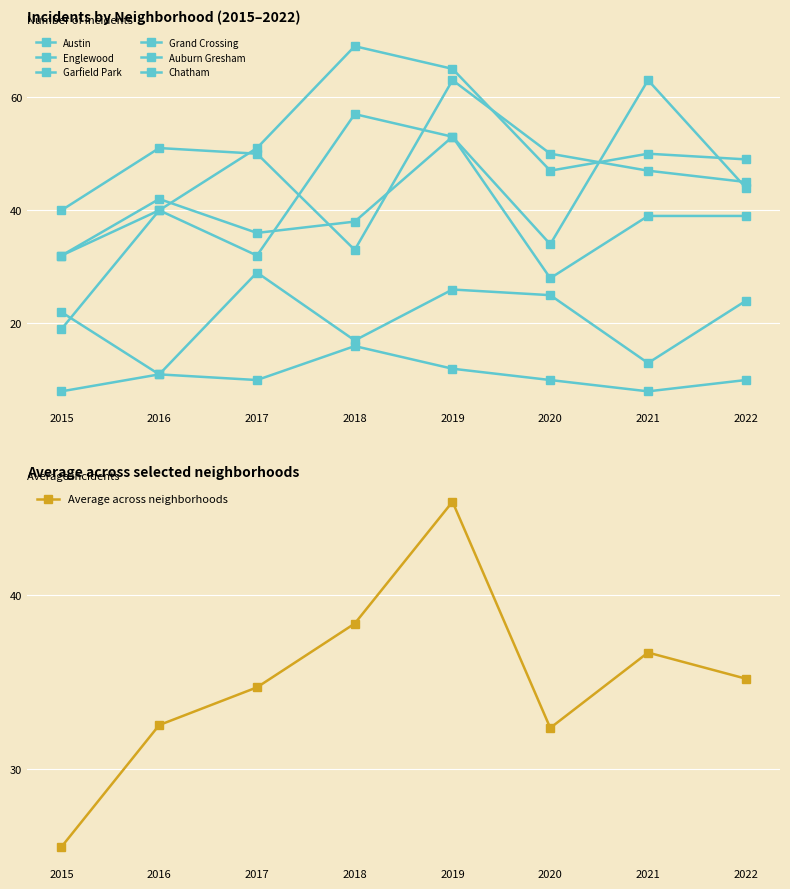

How many data points in Garfield Park are less than 50?

4